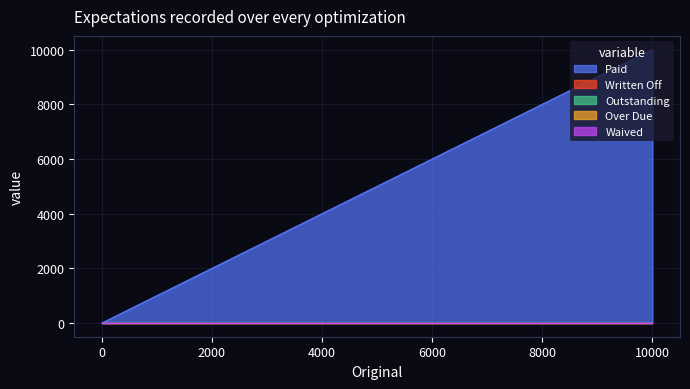

Does the chart display data point markers on the line(s)?

No